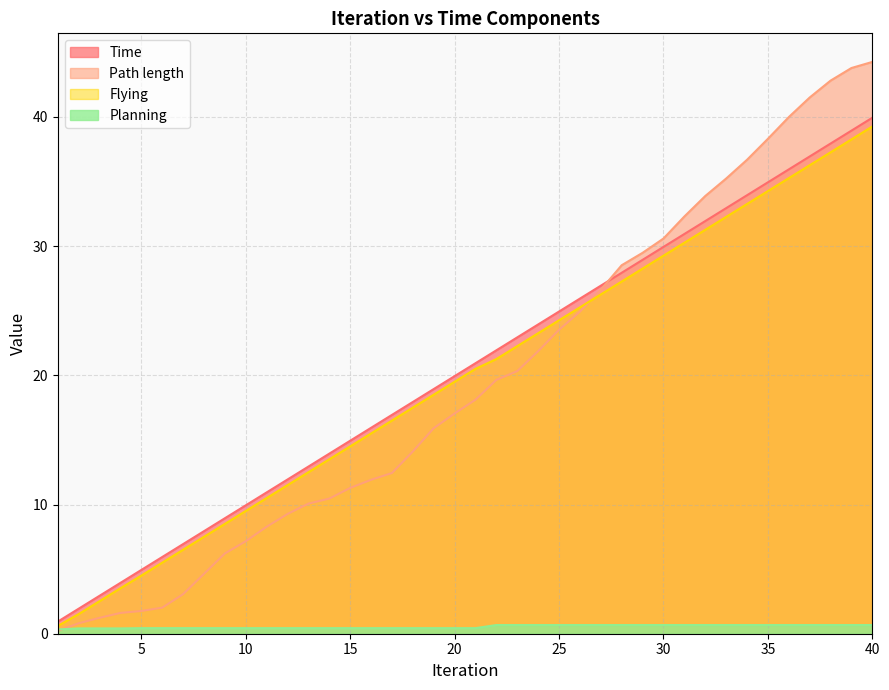

True or false: Flying has more than 2 interior local peaks.

False